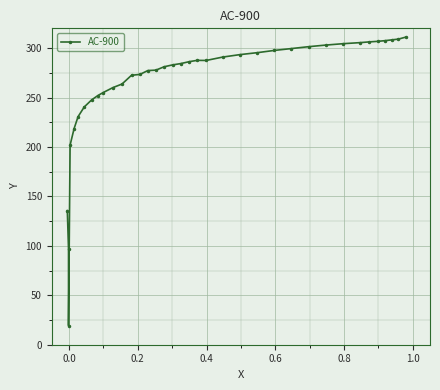

What is the smallest value displayed?

19.3